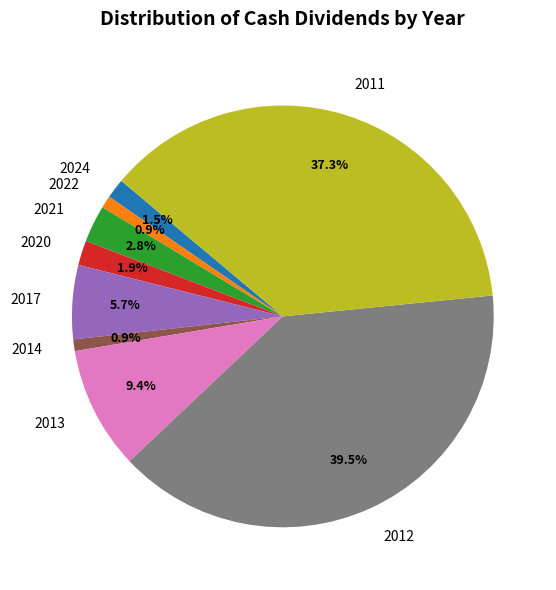

Is 2024 the majority of the pie?

No